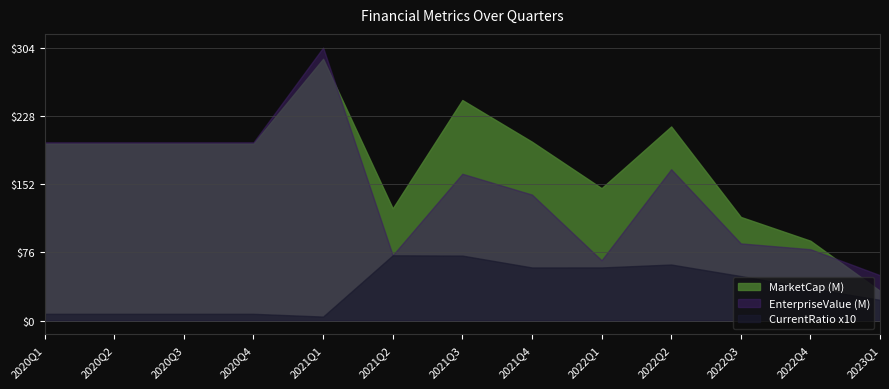

What is the greatest value displayed?

303.8